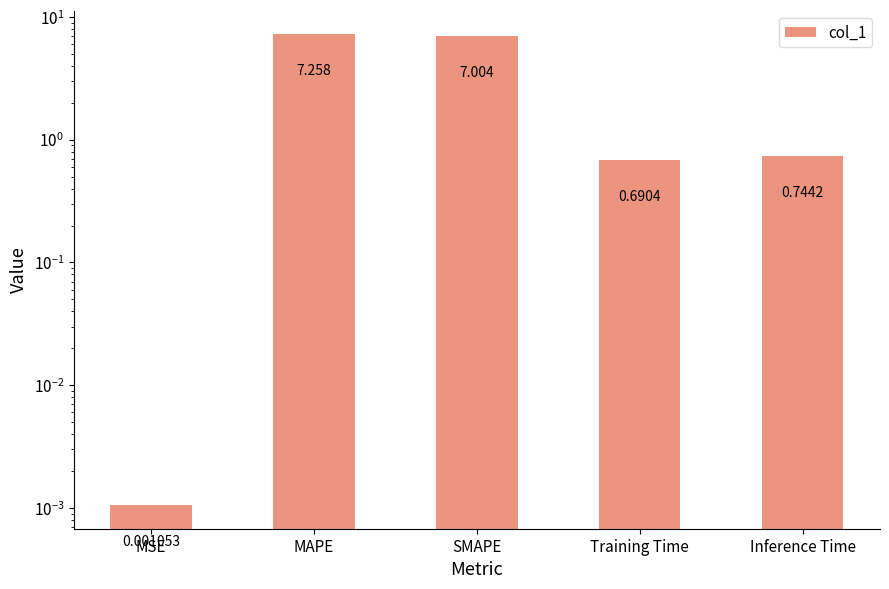

Where is the data nearest to the value 3?

Inference Time